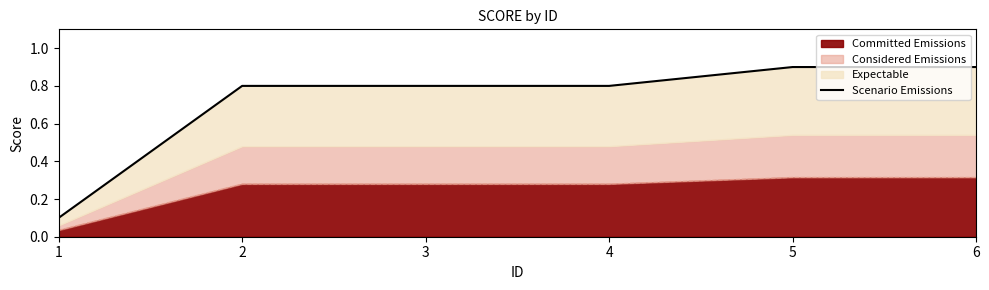

What is the maximum value shown in the chart?

0.9